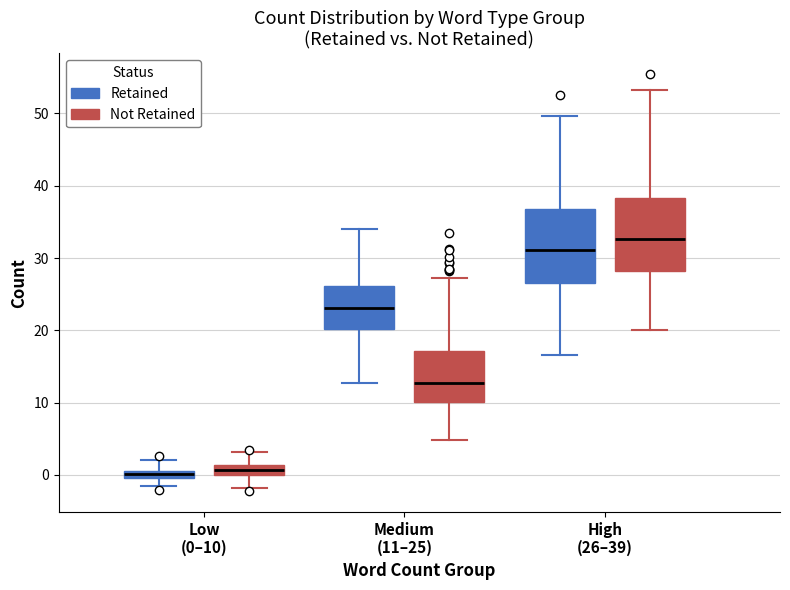

Where does the upper whisker of the box for High (26–39) (Retained) end on the y-axis? The values are not printed on the chart, so give them approximately, as read against the axis.

50